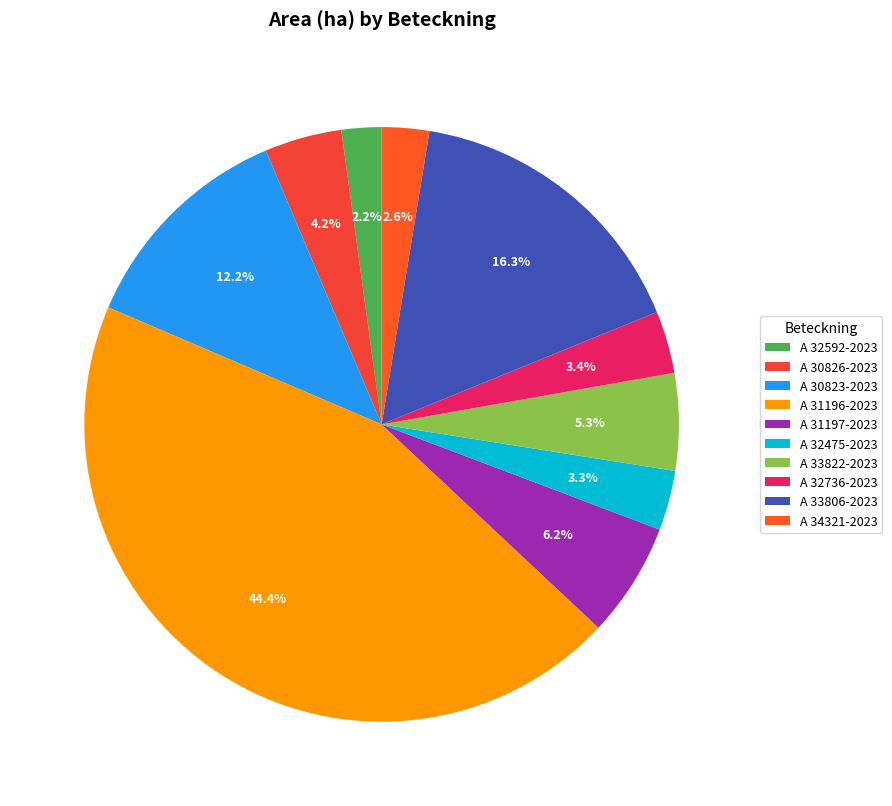

Is A 30823-2023 the majority of the pie?

No